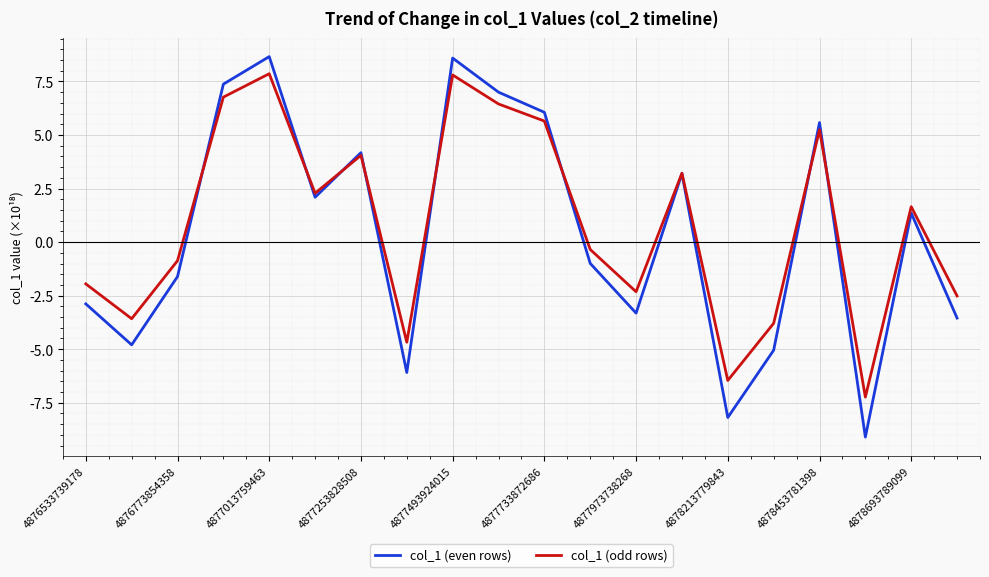

Which series has the widest spread of values?

col_1 (even rows)